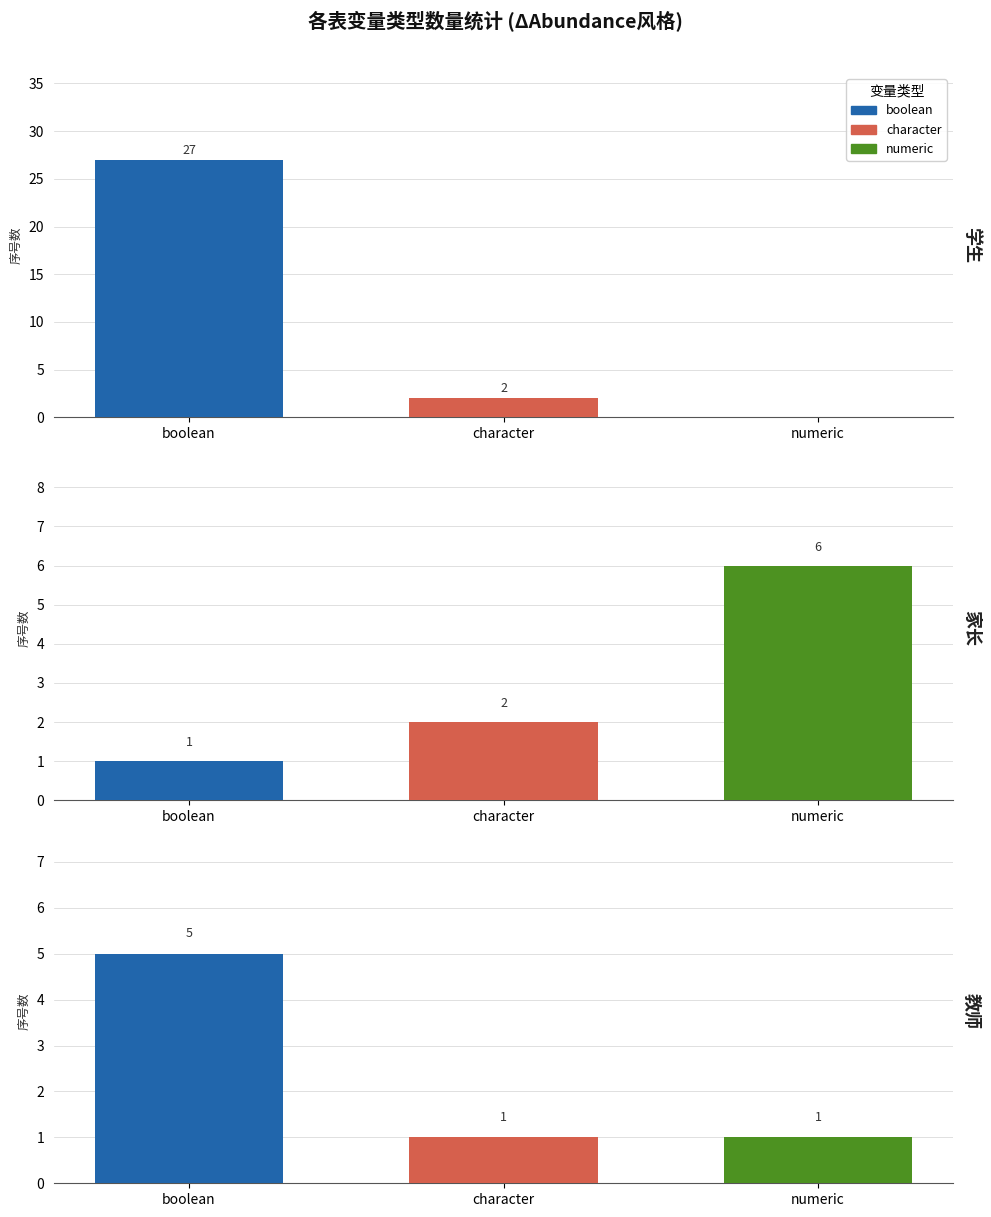

What is the total value across all series at numeric?

7